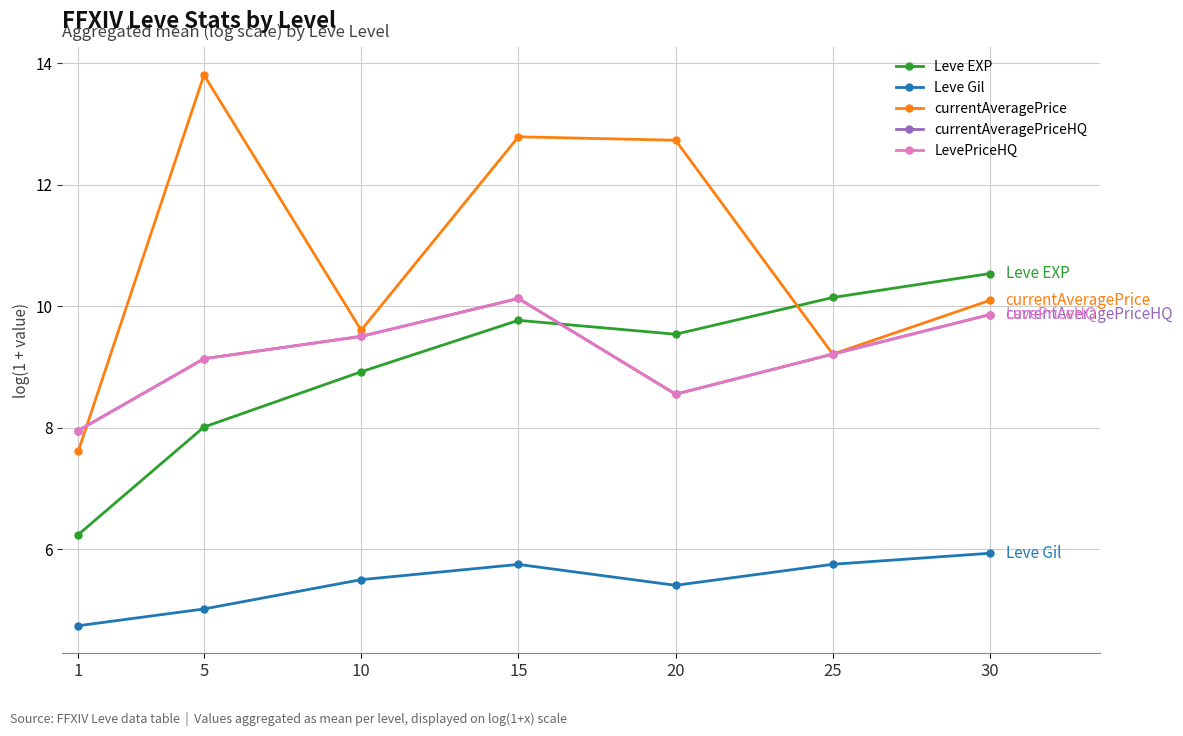

Does the chart have visible grid lines?

Yes